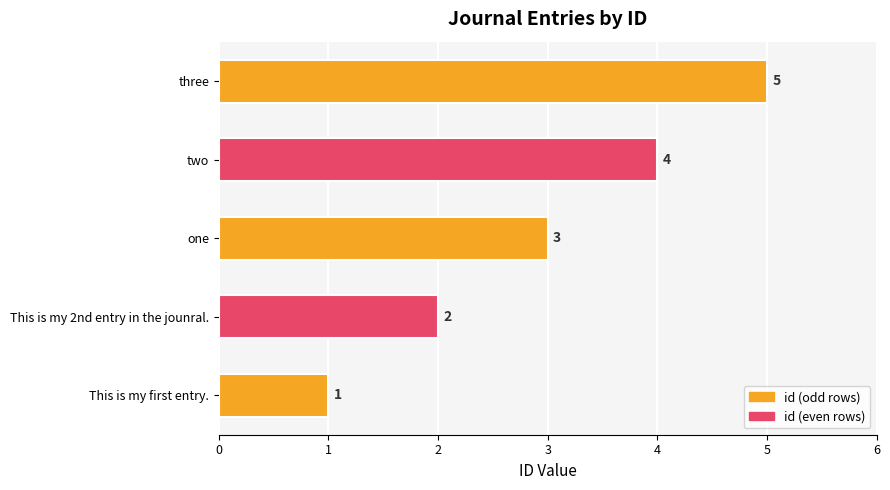

List the labels in order of value, largest first.

three, two, one, This is my 2nd entry in the jounral., This is my first entry.